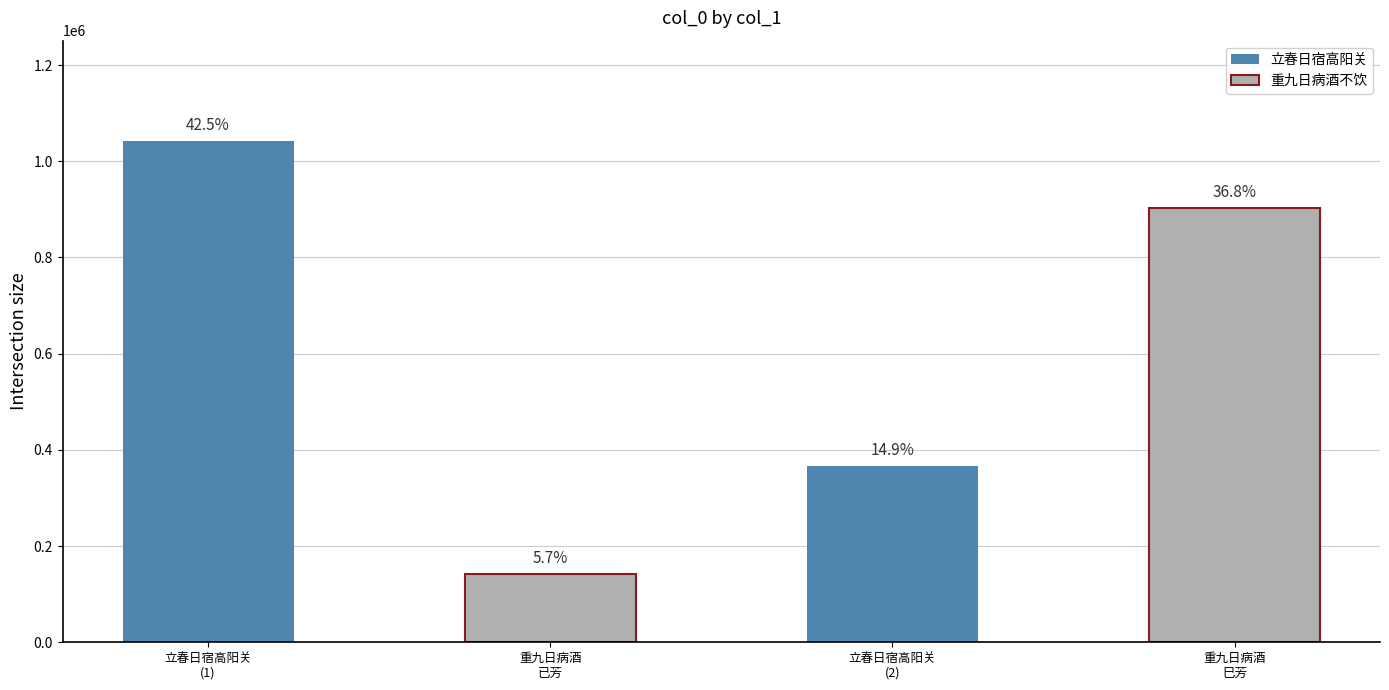

How many bars are there in total?

4